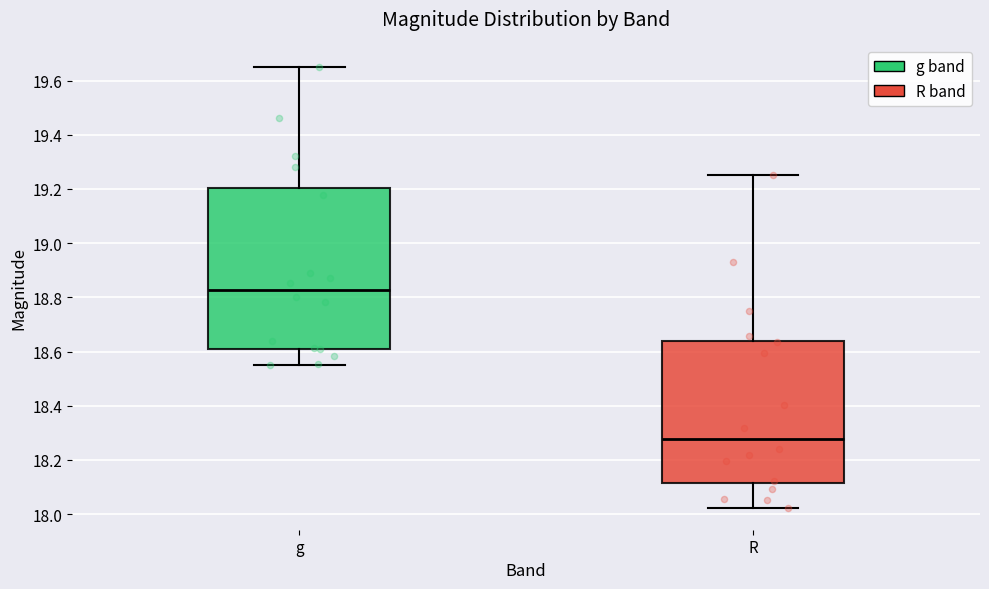

Reading left to right, read every box against the y-axis: the position of its median line, the range the box covers, and the ends of its whiskers. The values are not printed on the chart, so give them approximately, as read against the axis.

g: median 18.82, box 18.62 to 19.20, whiskers 18.54 to 19.66
R: median 18.28, box 18.12 to 18.64, whiskers 18.02 to 19.26